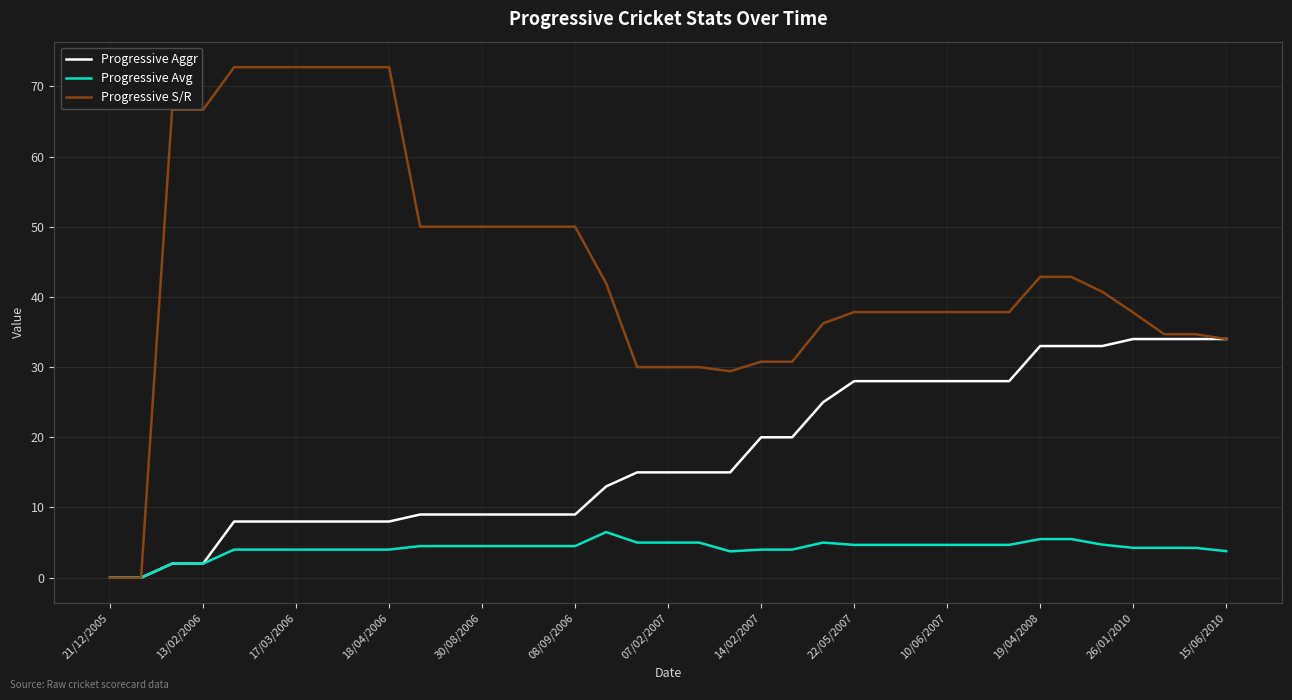

What is the maximum value for Progressive Aggr?

34.0